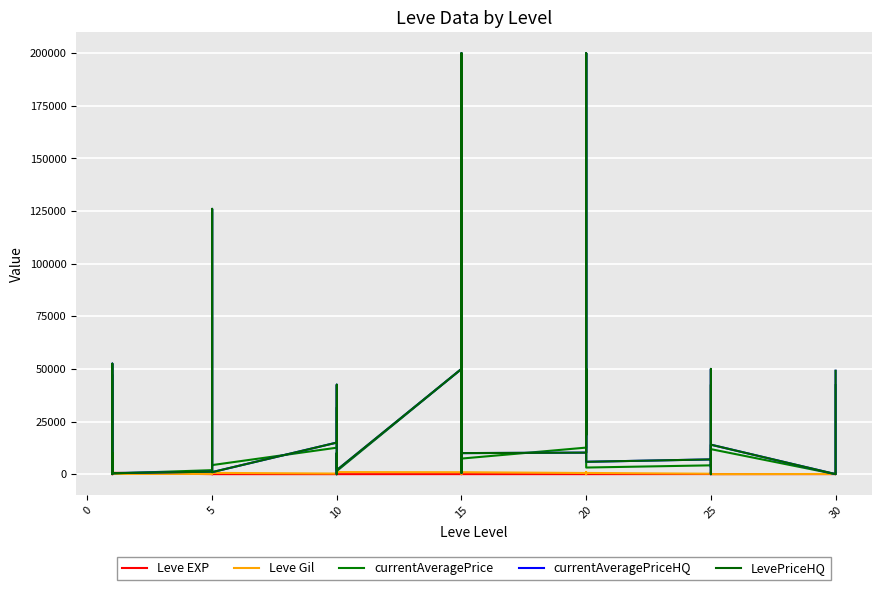

True or false: currentAveragePrice and Leve Gil cross at least once.

True